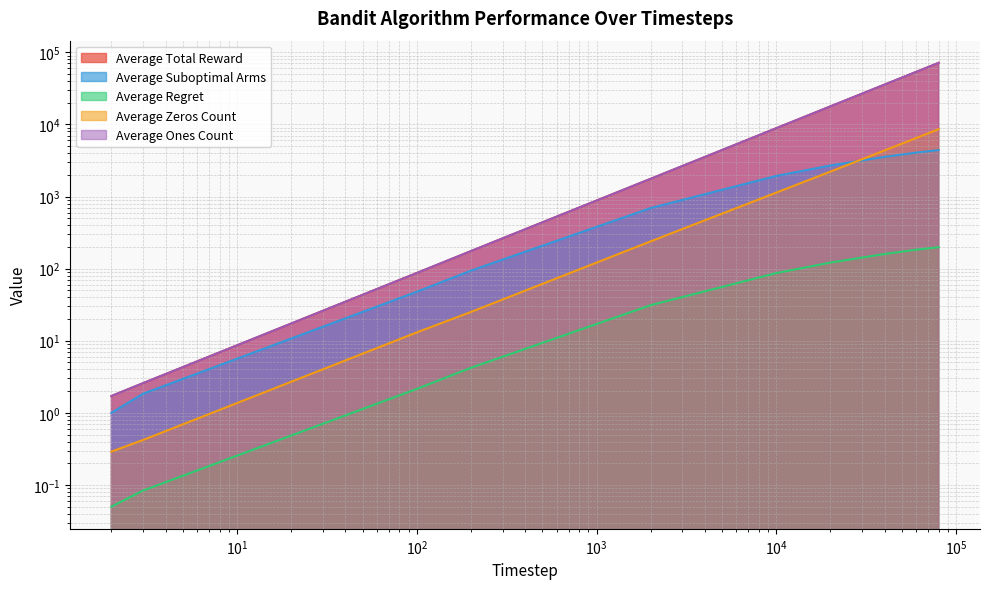

Reading right to left, transcribe all the data shown in this chart.

Average Total Reward: 71417.3	53528.8	35650.4	17784.9	8866.8	1761.1	175.0	87.0	2.6	1.7
Average Suboptimal Arms: 4403.7	4063.2	3545.2	2692.8	1928.0	691.7	93.7	47.7	1.8	1.0
Average Regret: 198.2	182.8	159.5	121.2	86.8	31.1	4.2	2.1	0.1	0.0
Average Zeros Count: 8582.7	6471.1	4349.6	2215.1	1133.2	238.9	25.0	13.1	0.4	0.3
Average Ones Count: 71417.3	53528.8	35650.4	17784.9	8866.8	1761.1	175.0	87.0	2.6	1.7